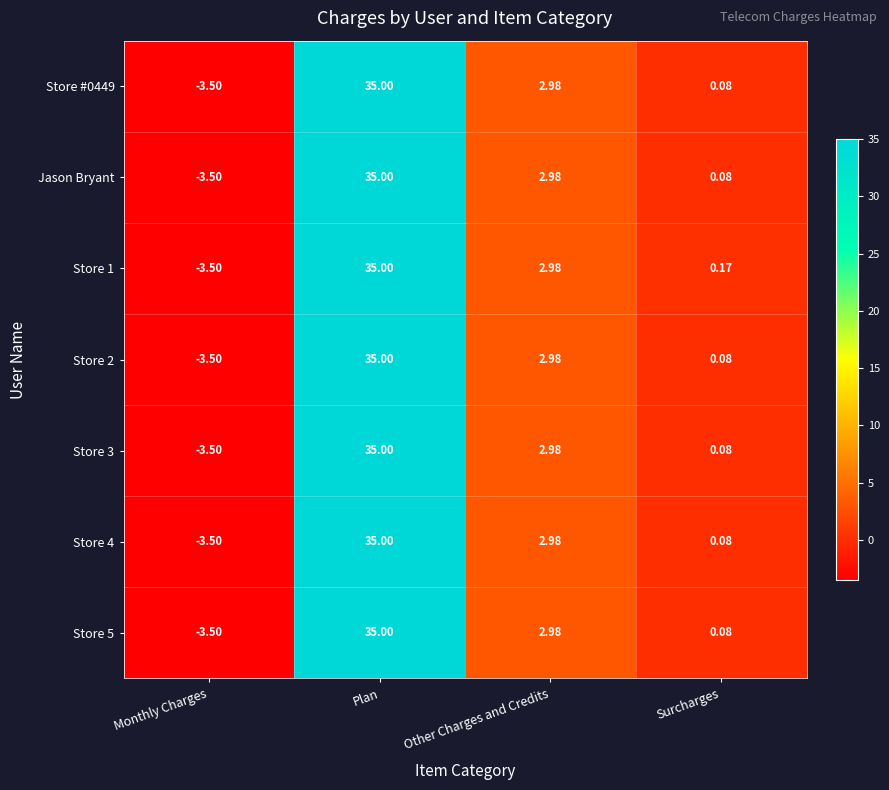

At which label is Store 3 closest to 15?

Other Charges and Credits